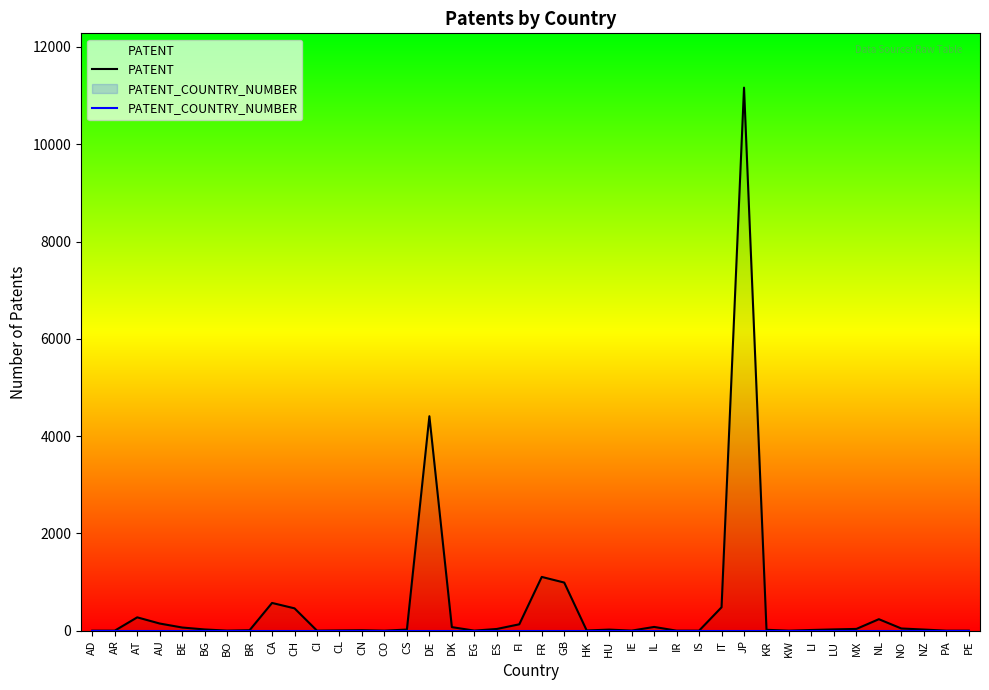

True or false: PATENT and PATENT_COUNTRY_NUMBER cross at least once.

False